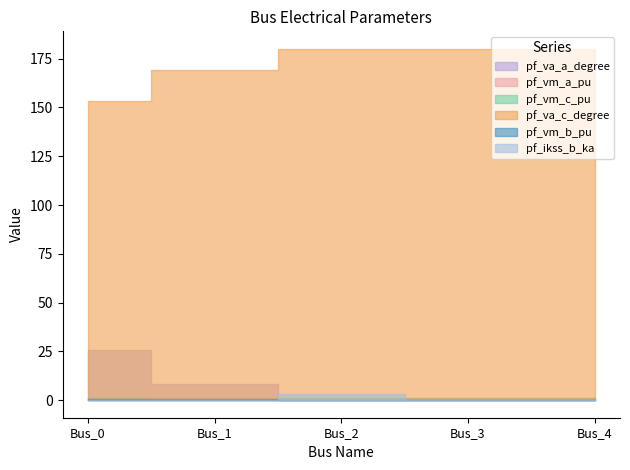

Reading left to right, extract all data points from this chart.

pf_va_a_degree: Bus_0=25.6	Bus_1=8.2	Bus_2=0.0	Bus_3=0.0	Bus_4=0.0
pf_vm_a_pu: Bus_0=1.0	Bus_1=1.0	Bus_2=0.9	Bus_3=0.9	Bus_4=0.9
pf_vm_c_pu: Bus_0=0.9	Bus_1=0.8	Bus_2=0.9	Bus_3=0.9	Bus_4=0.9
pf_va_c_degree: Bus_0=153.4	Bus_1=169.4	Bus_2=180.0	Bus_3=180.0	Bus_4=180.0
pf_vm_b_pu: Bus_0=0.9	Bus_1=0.4	Bus_2=0.0	Bus_3=0.0	Bus_4=0.0
pf_ikss_b_ka: Bus_0=0.0	Bus_1=0.0	Bus_2=3.1	Bus_3=0.0	Bus_4=0.0